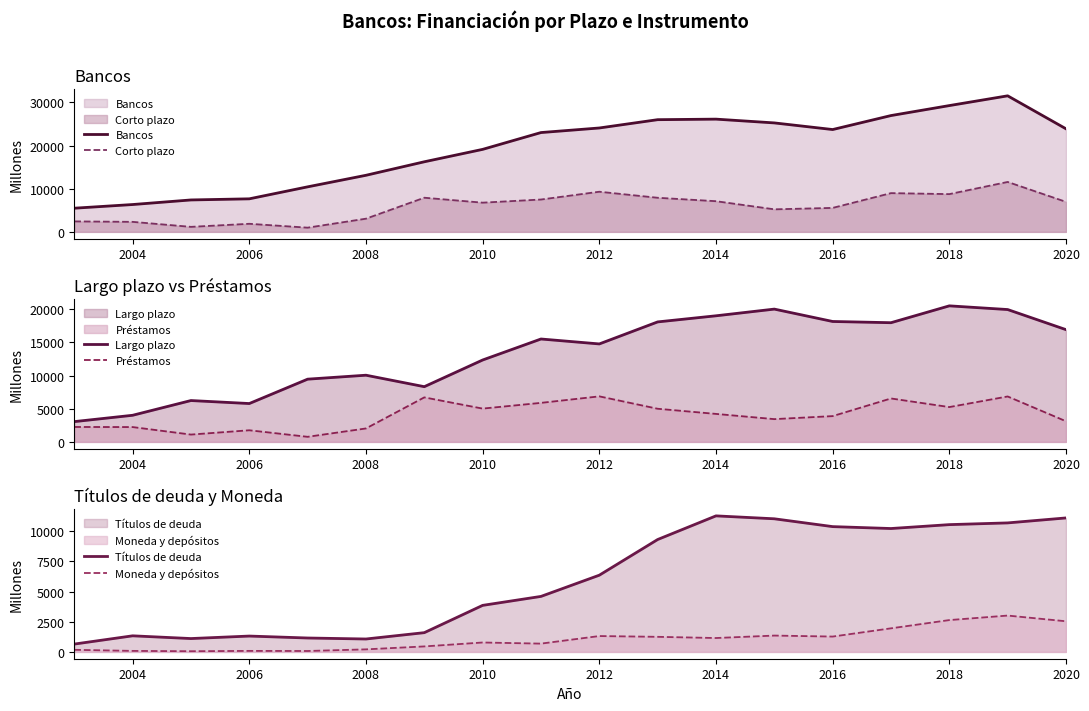

How many lines are shown in the chart?

6